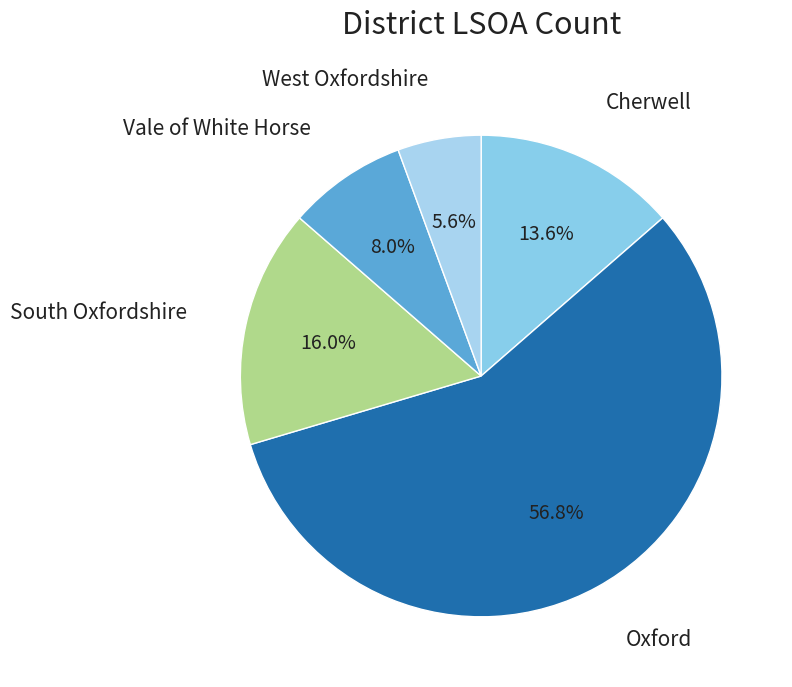

To the nearest percent, what is the difference between the largest and smallest slice percentages?

51%